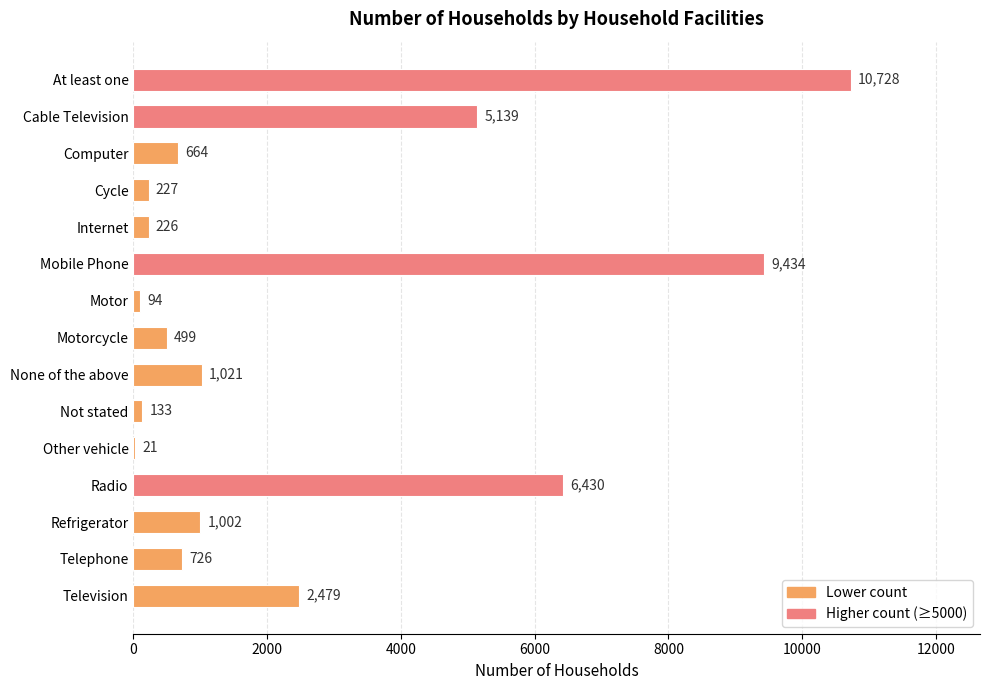

True or false: the data shows 1021 at None of the above.

True